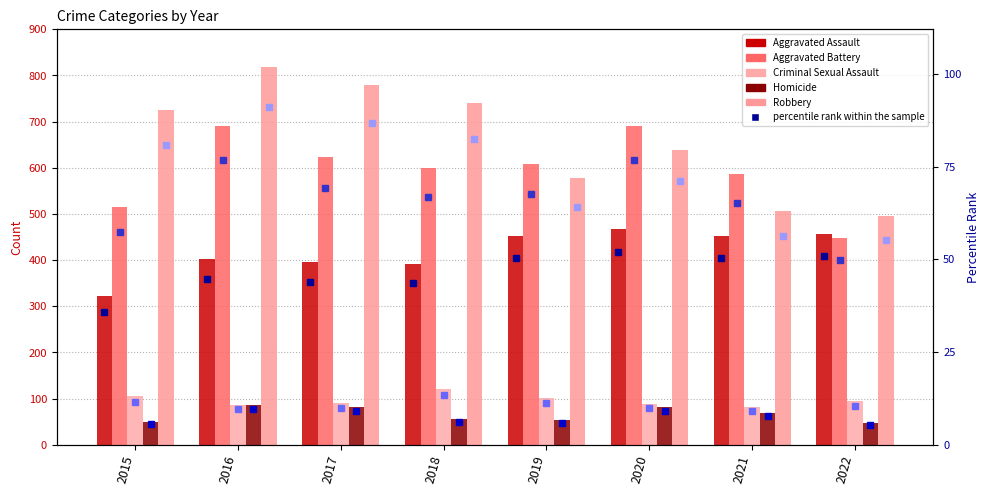

Between 2016 and 2020, which series saw the biggest shift?

Robbery